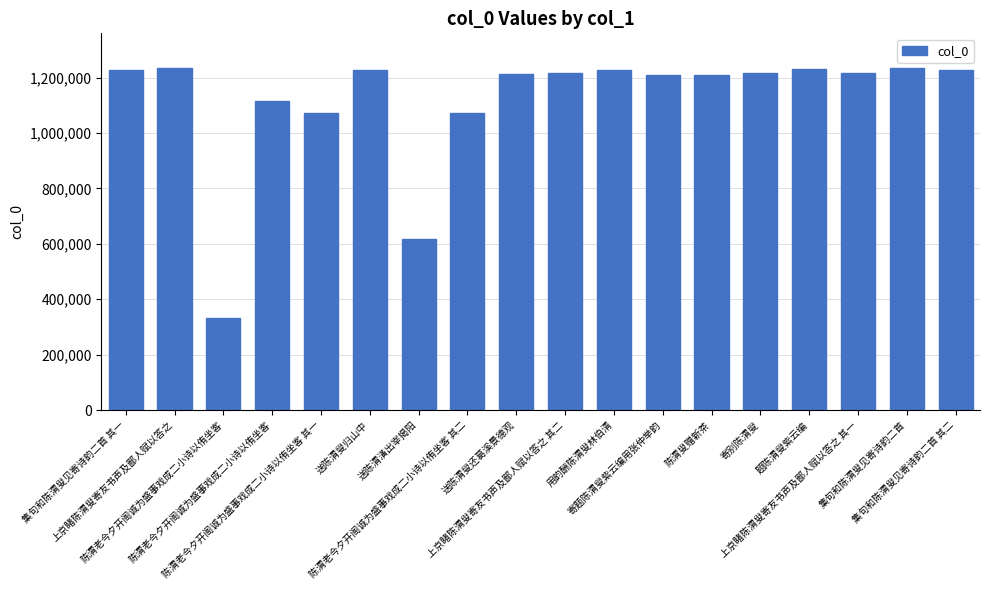

Reading right to left, list all the values displayed in this chart.

1226214	1235236	1216995	1232232	1217124	1211082	1210430	1227419	1216996	1211154	1071148	616157	1226123	1071147	1113872	330891	1236095	1226213